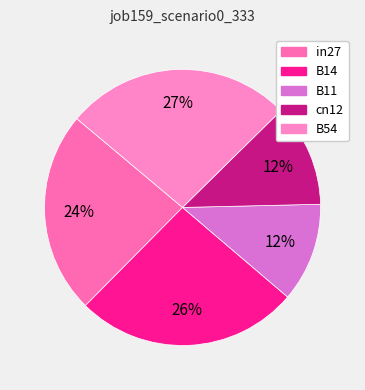

Is it true that in27 is 14% of the pie?

False